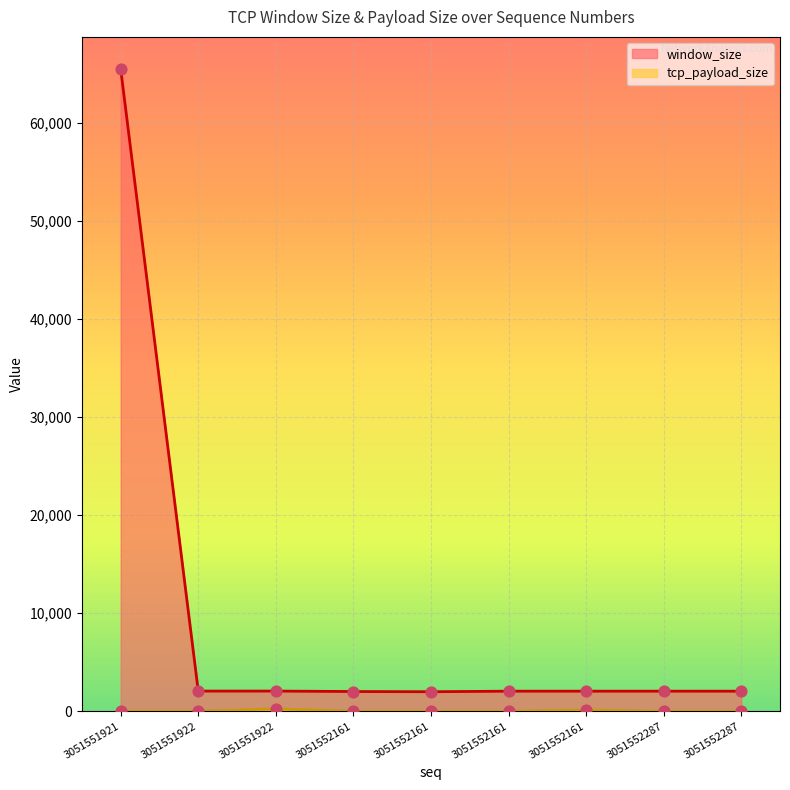

What is the total value across all series at 3051552161?

2013